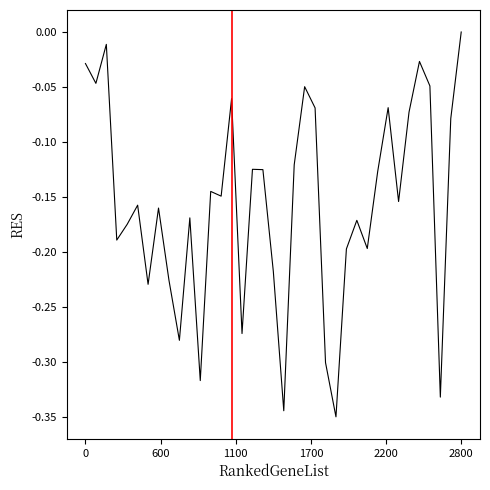

Which label corresponds to the largest value in the chart?

2800